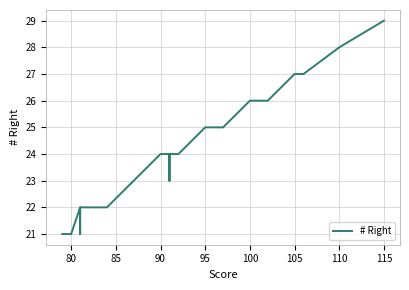

How many points are lower than both their immediate neighbors (excluding endpoints)?

2